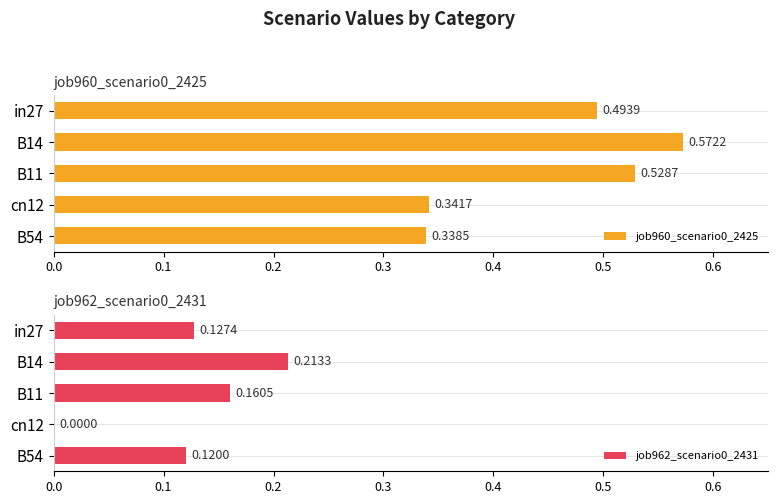

True or false: job960_scenario0_2425 has a value of 0.1 at B14.

False